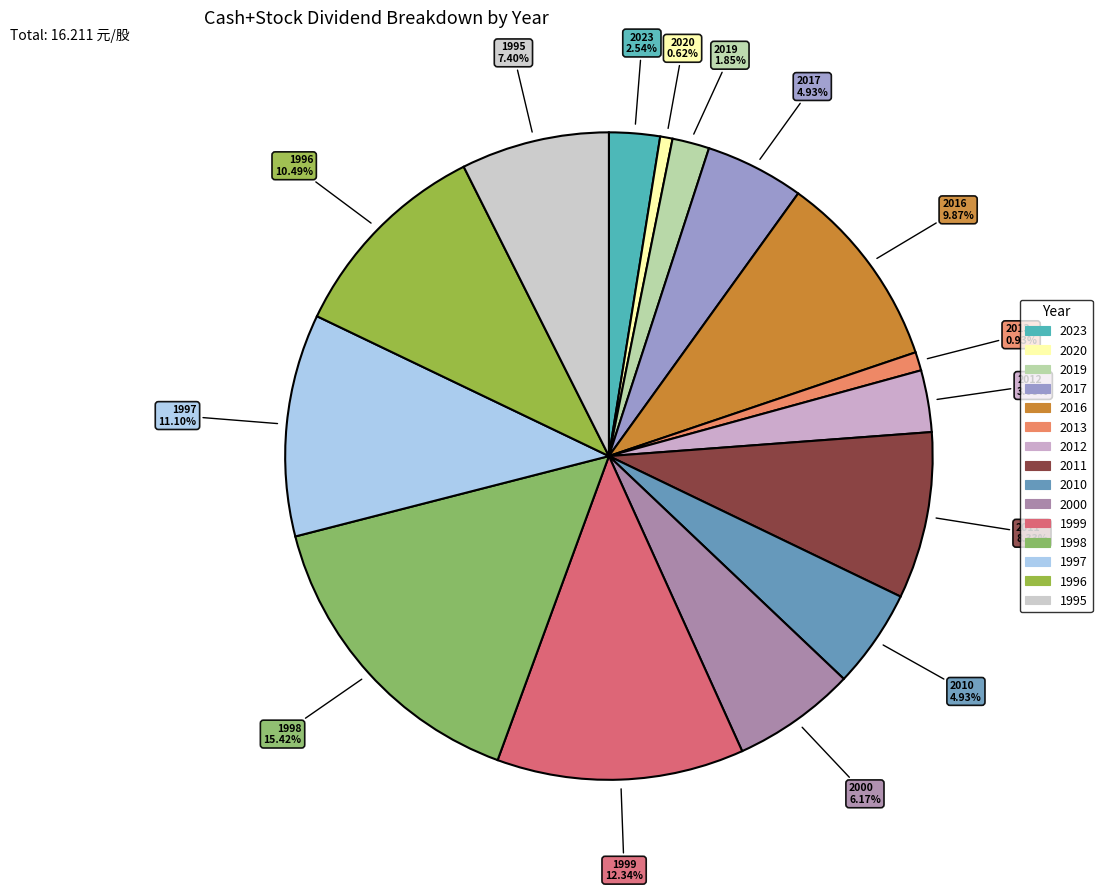

To the nearest percent, what is the difference between the largest and smallest slice percentages?

15%